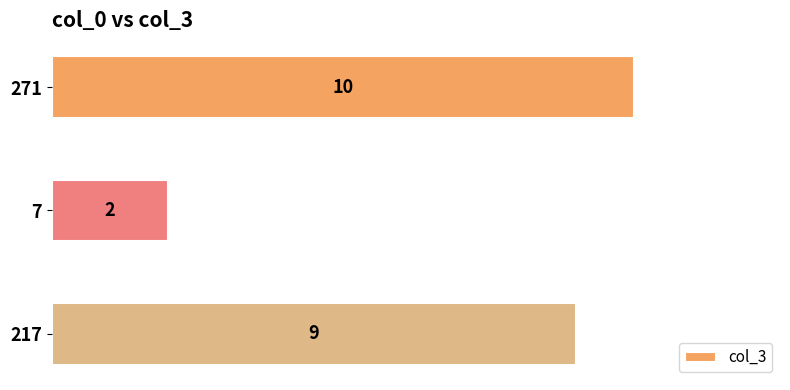

Rank the categories by value from lowest to highest.

7, 217, 271